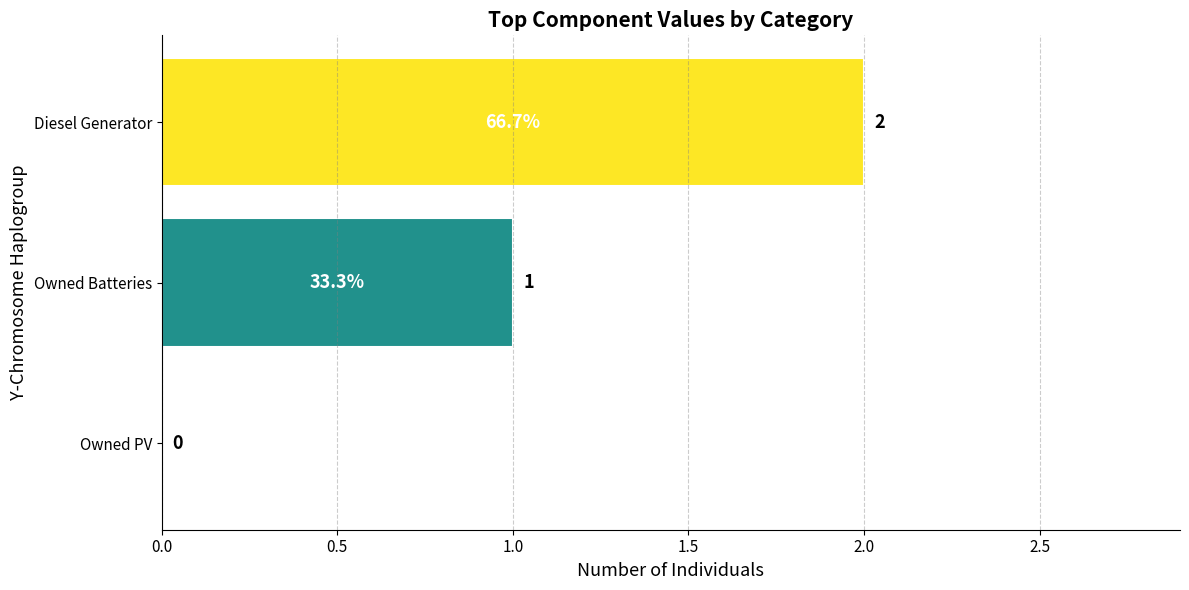

Which label corresponds to the largest value in the chart?

Diesel Generator